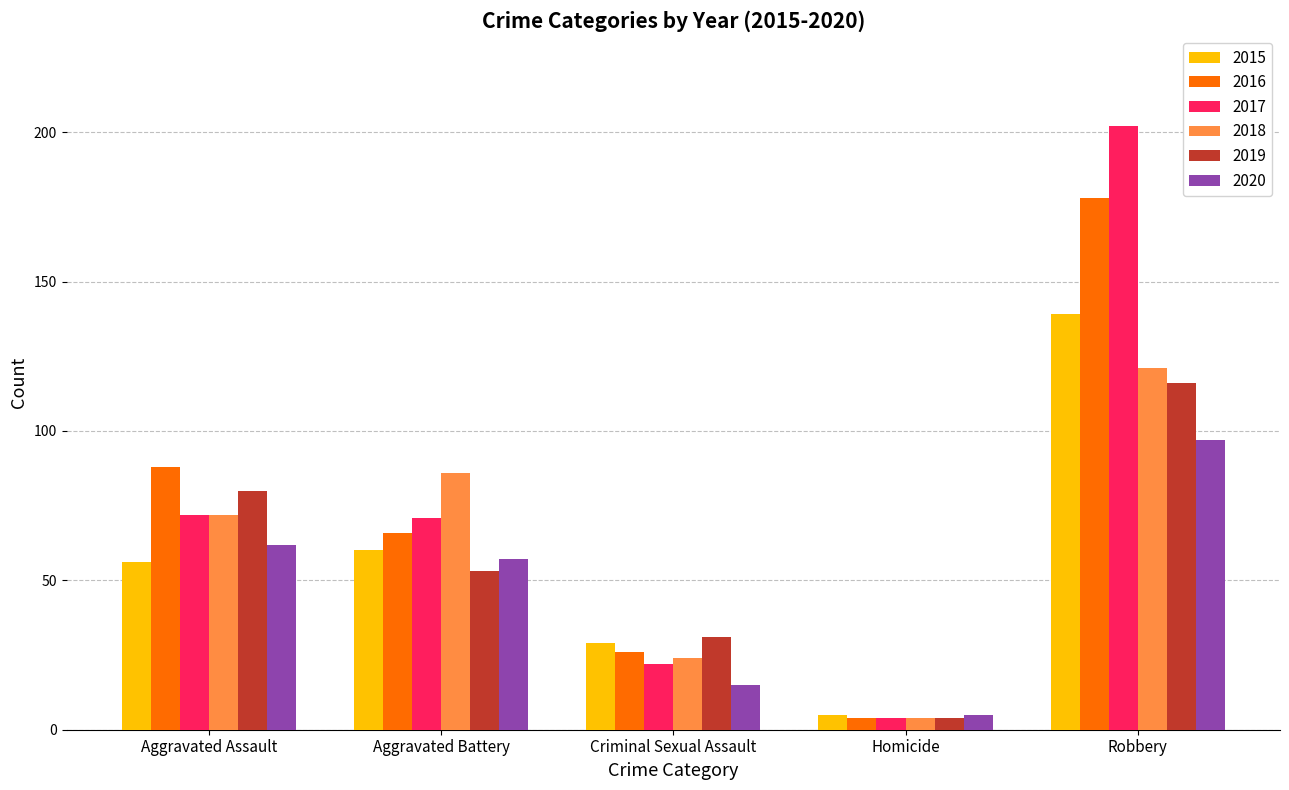

What is the total value across all series at Aggravated Assault?

430